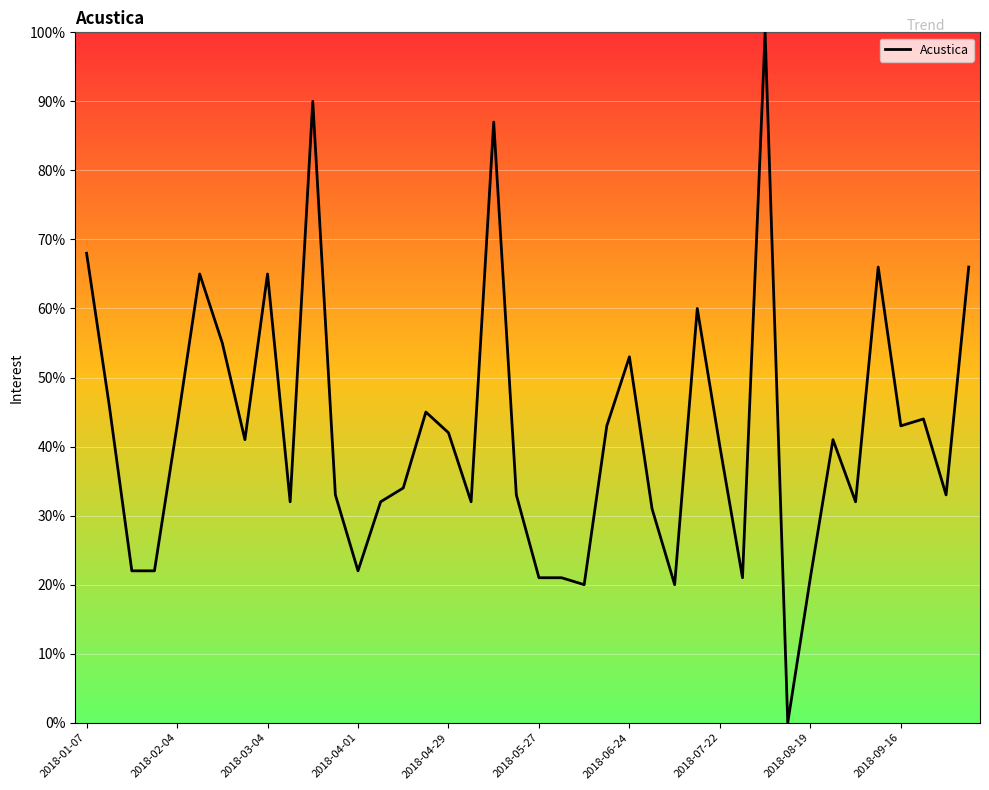

What is the maximum value shown in the chart?

100